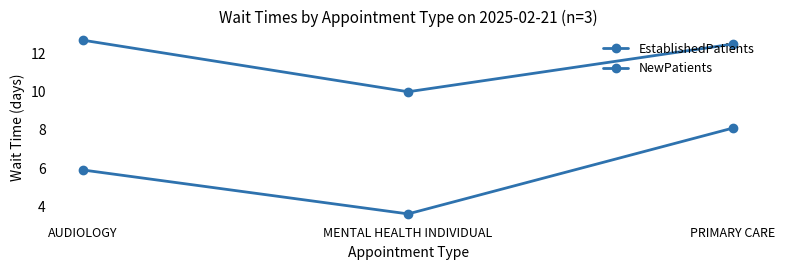

What is the approximate value of EstablishedPatients at PRIMARY CARE?

8.1